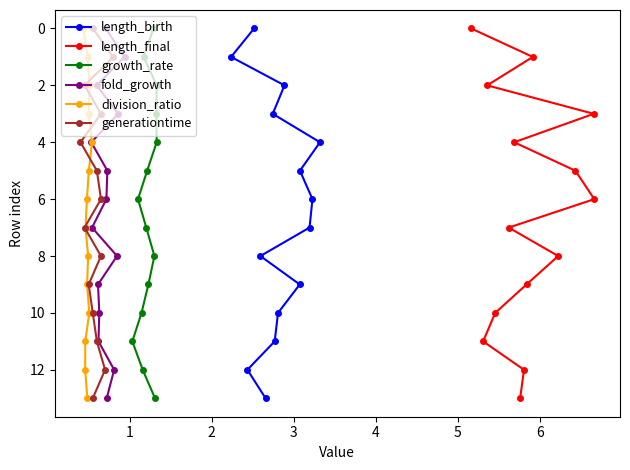

What is the highest value of the length_birth series?

13